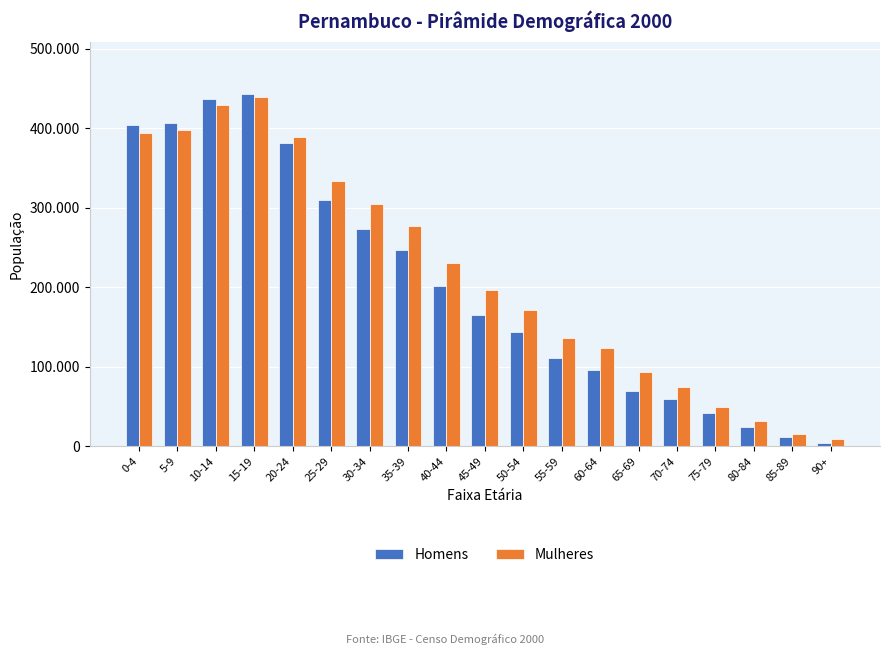

True or false: Mulheres has a value of 74076 at 70-74.

True